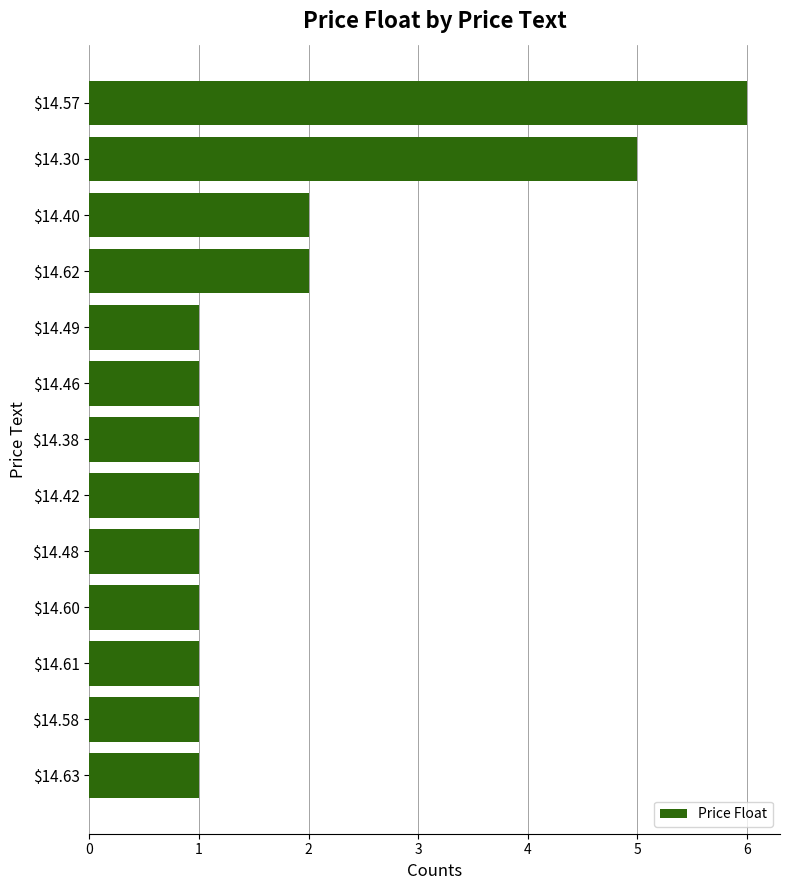

Reading top to bottom, list all the values displayed in this chart.

6	5	2	2	1	1	1	1	1	1	1	1	1